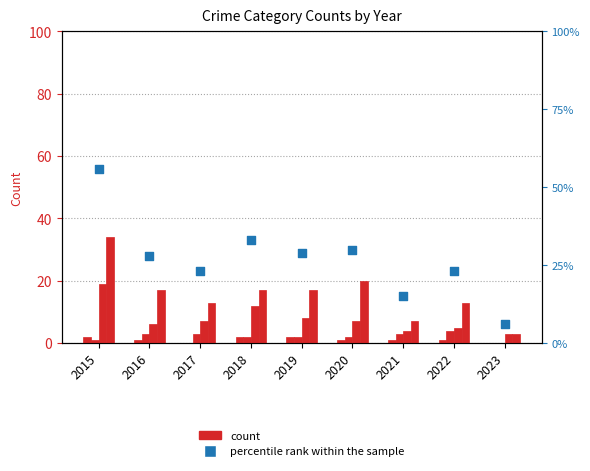

At how many categories does at least one series exceed 32?

2